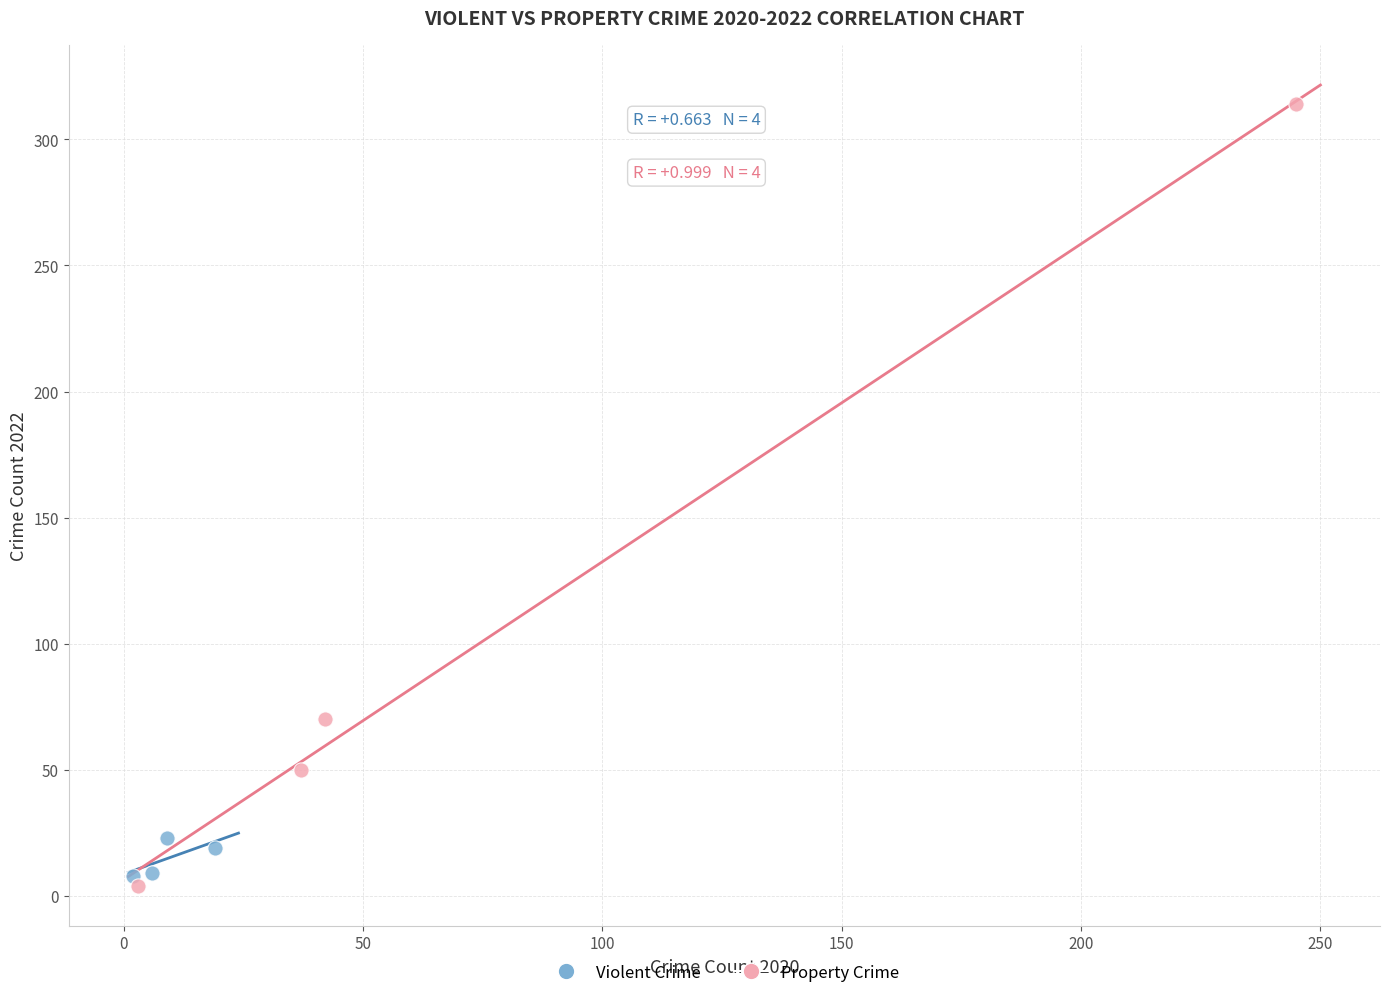

Which series has the largest Y range (max minus min)?

Property Crime